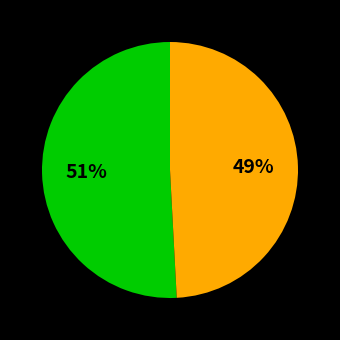

To the nearest percent, what is the average slice percentage?

50%